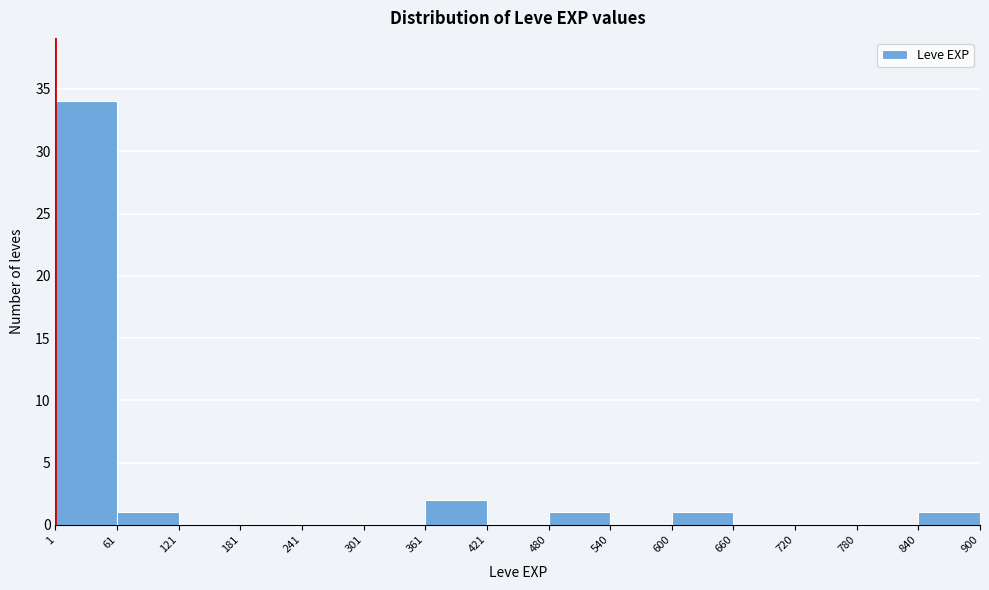

Reading left to right, transcribe this chart: for each bar, give the range it covers on the x-axis and its height. The values are not printed on the chart, so give them approximately, as read against the axis.

1 to 61: 34
61 to 121: 1
121 to 181: 0
181 to 241: 0
241 to 301: 0
301 to 361: 0
361 to 421: 2
421 to 480: 0
480 to 540: 1
540 to 600: 0
600 to 660: 1
660 to 720: 0
720 to 780: 0
780 to 840: 0
840 to 900: 1